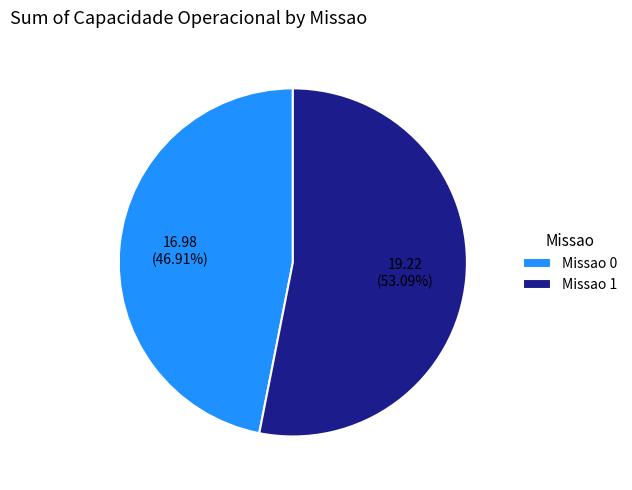

Which category has the biggest portion of the pie?

Missao 1